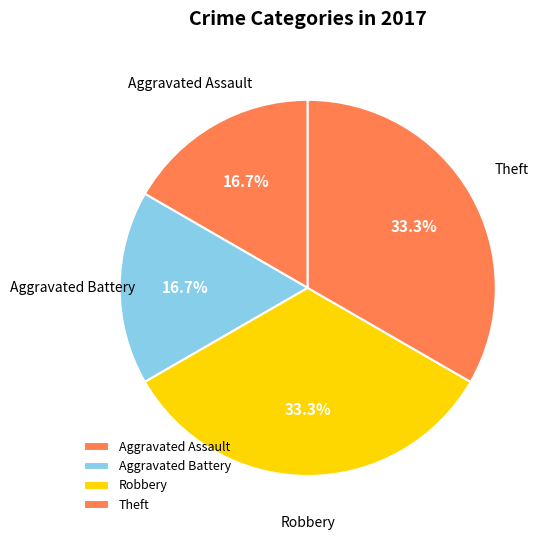

How many segments does this pie chart have?

4